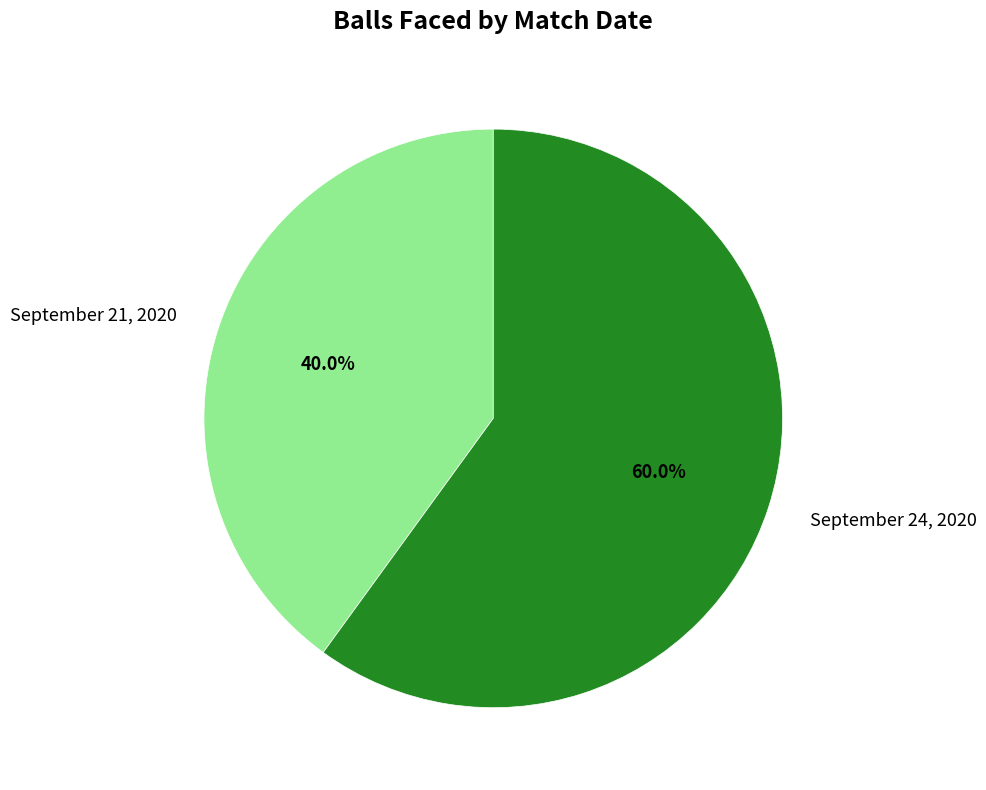

Do September 24, 2020 and September 21, 2020 together represent more than half of the pie?

Yes